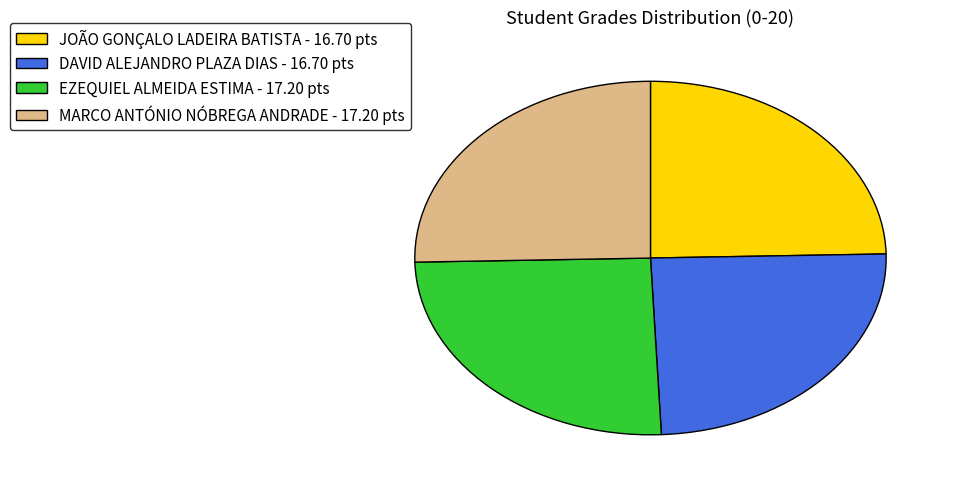

Does any single category account for the majority?

No